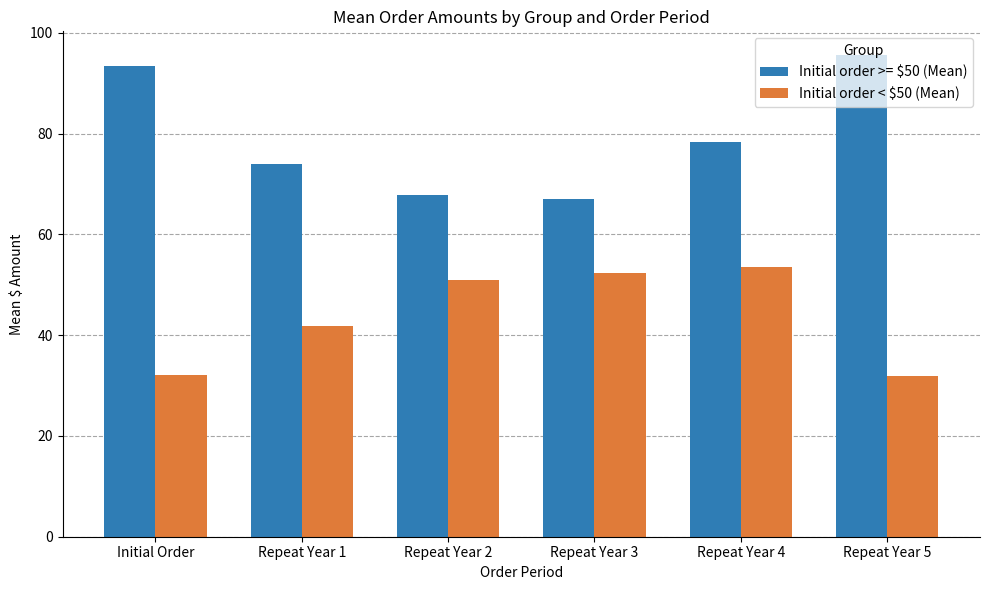

What position from the left is Repeat Year 1?

2